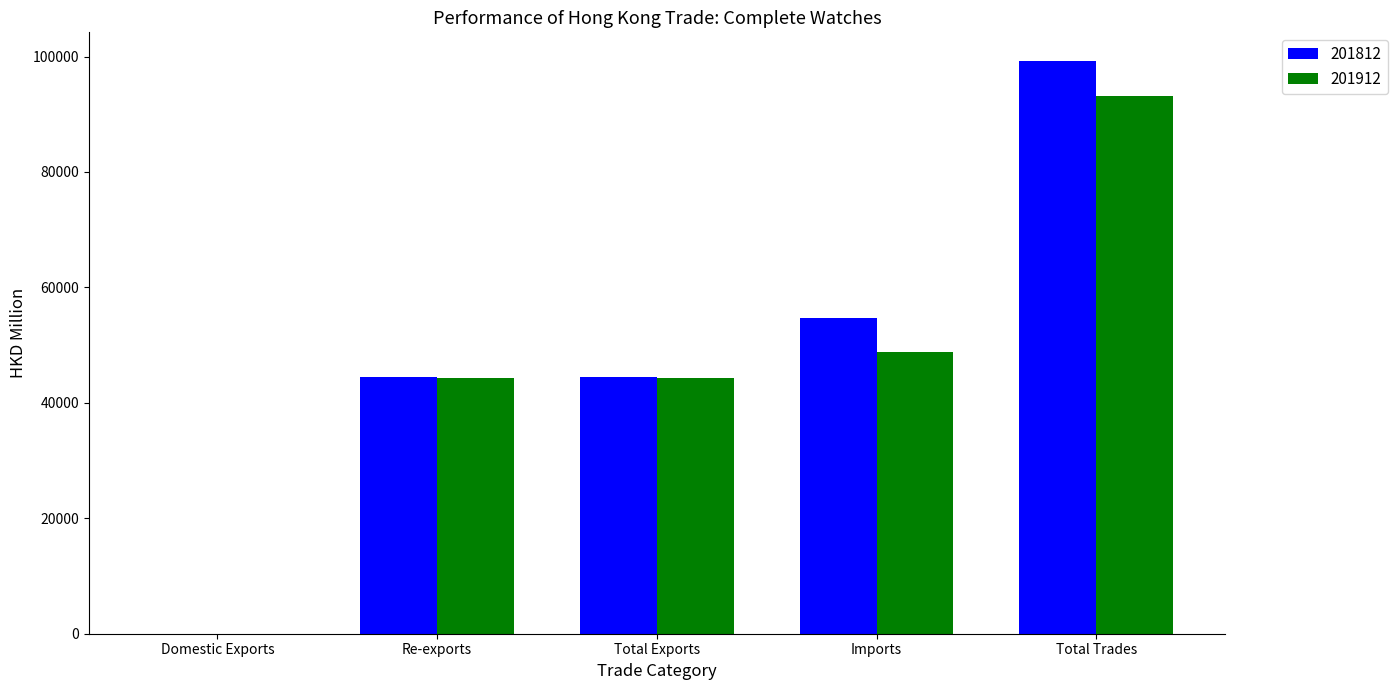

Between Domestic Exports and Imports, which series saw the biggest shift?

201812